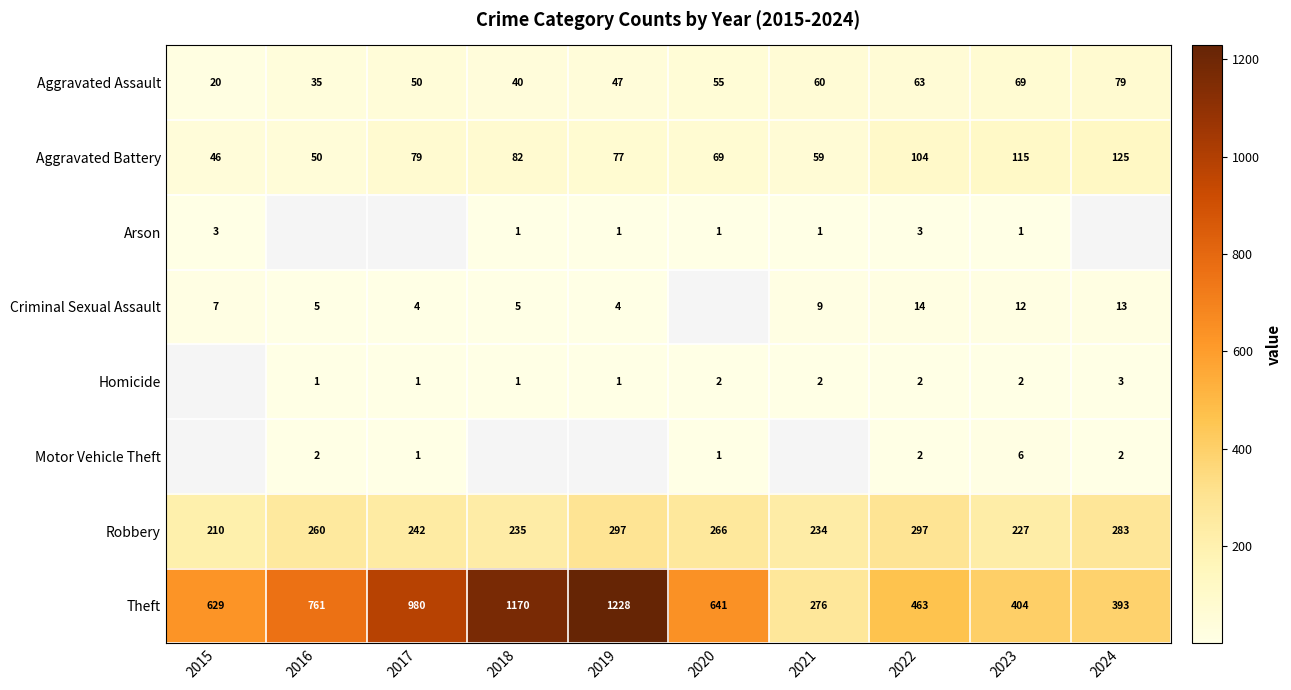

What is the difference between the highest and lowest values at 2016?

760.0